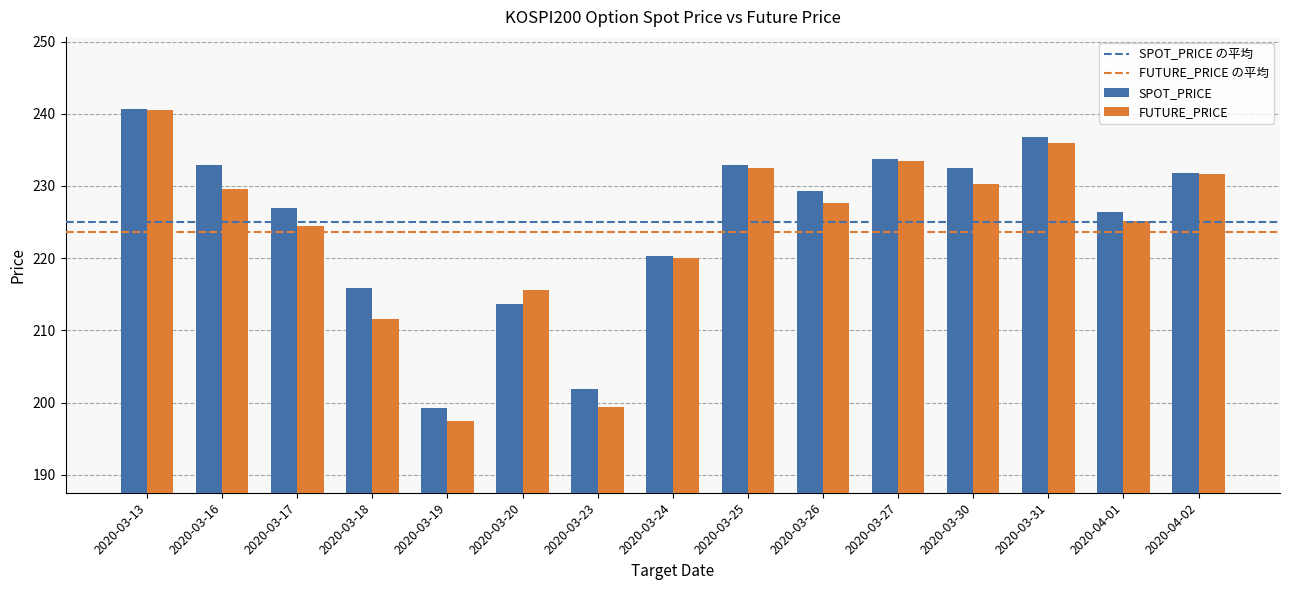

True or false: FUTURE_PRICE has a value of 420.9 at 2020-03-31.

False